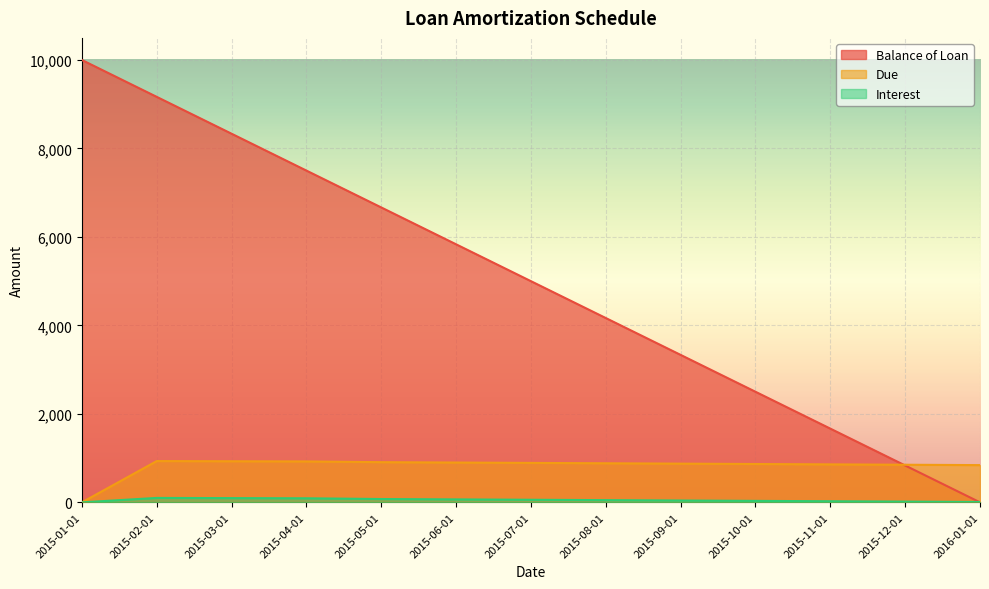

Reading left to right, what are all the values shown in this chart?

Balance of Loan: 2015-01-01=10000.0	2015-02-01=9166.7	2015-03-01=8333.3	2015-04-01=7500.0	2015-05-01=6666.7	2015-06-01=5833.4	2015-07-01=5000.0	2015-08-01=4166.7	2015-09-01=3333.4	2015-10-01=2500.0	2015-11-01=1666.7	2015-12-01=833.4	2016-01-01=0.0
Due: 2015-01-01=0.0	2015-02-01=933.3	2015-03-01=929.2	2015-04-01=925.0	2015-05-01=908.3	2015-06-01=900.0	2015-07-01=891.7	2015-08-01=883.3	2015-09-01=875.0	2015-10-01=866.7	2015-11-01=858.3	2015-12-01=850.0	2016-01-01=841.7
Interest: 2015-01-01=0.0	2015-02-01=100.0	2015-03-01=95.8	2015-04-01=91.7	2015-05-01=75.0	2015-06-01=66.7	2015-07-01=58.3	2015-08-01=50.0	2015-09-01=41.7	2015-10-01=33.3	2015-11-01=25.0	2015-12-01=16.7	2016-01-01=8.3